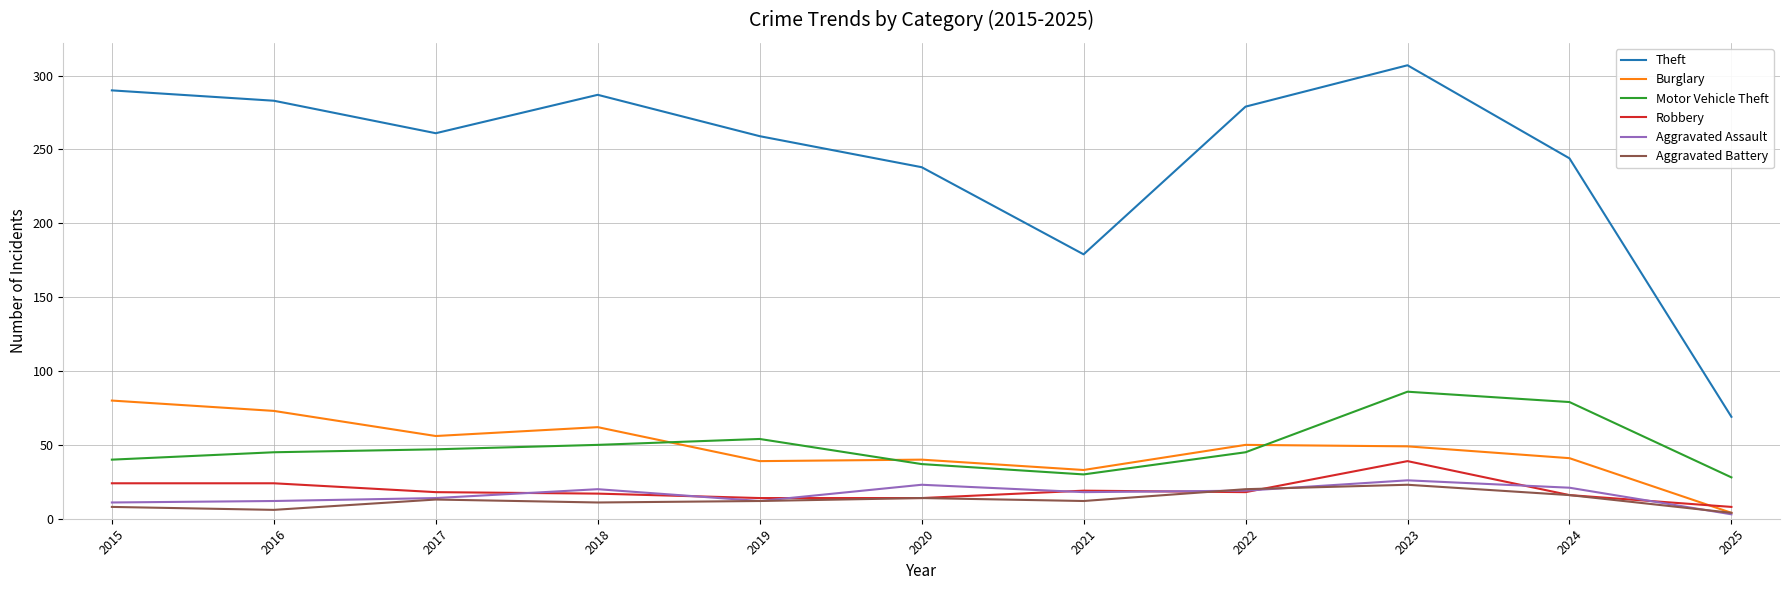

True or false: Aggravated Battery and Motor Vehicle Theft intersect in this chart.

False